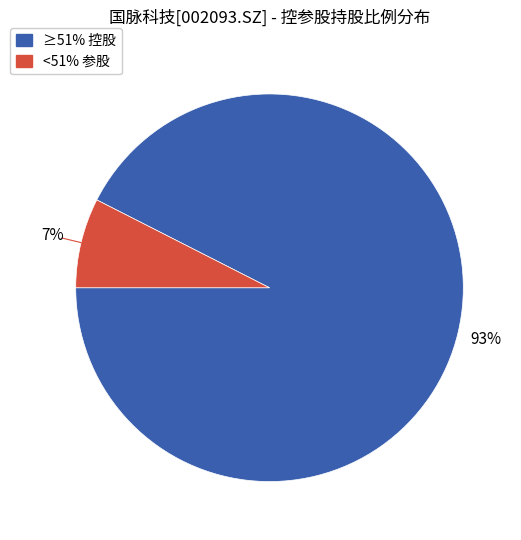

To the nearest percent, what is the average slice percentage?

50%